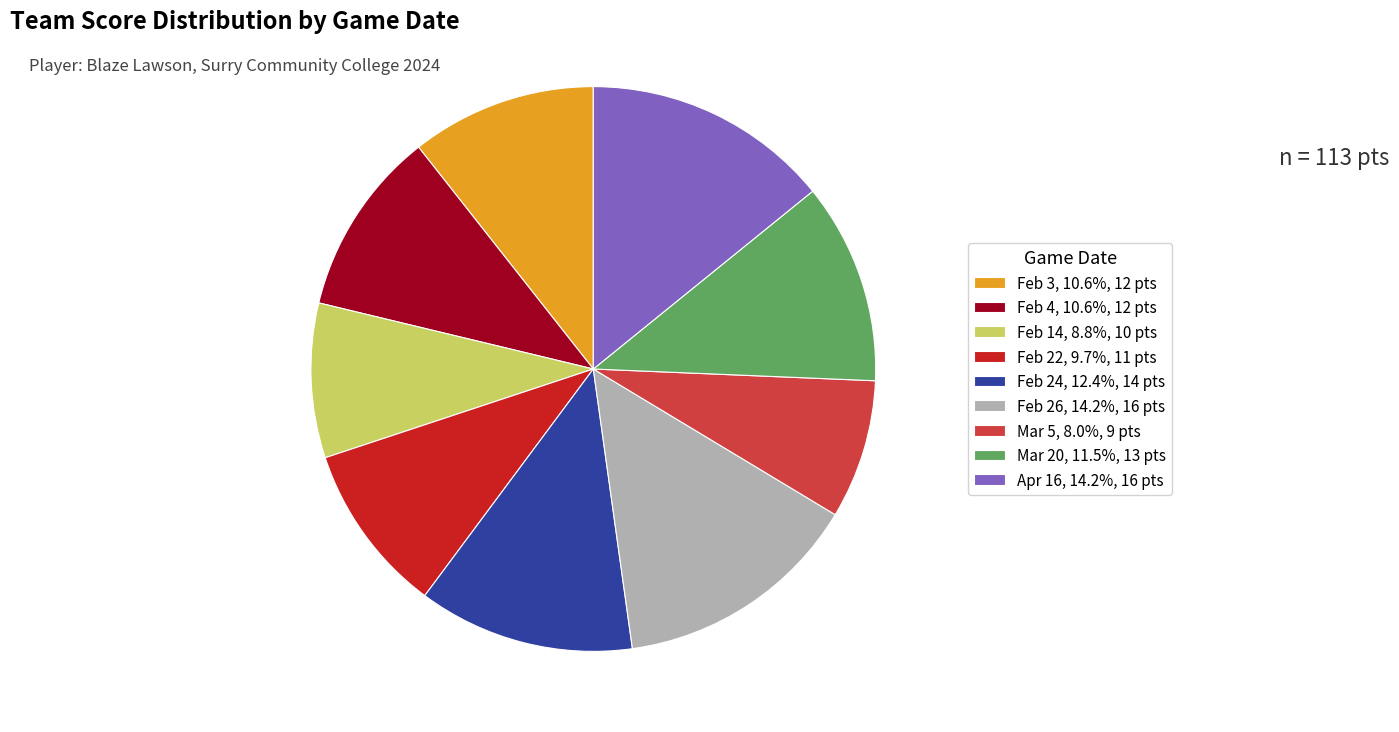

Is there any slice that represents more than half of the pie?

No